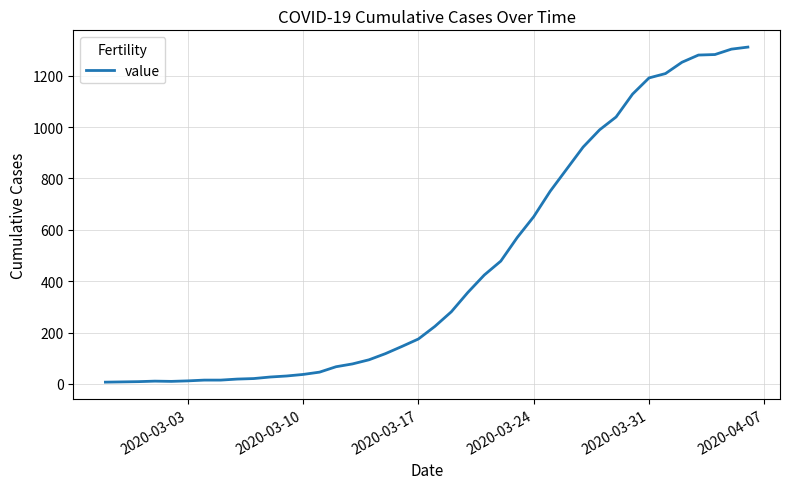

What is the difference between the maximum and minimum values?

1304